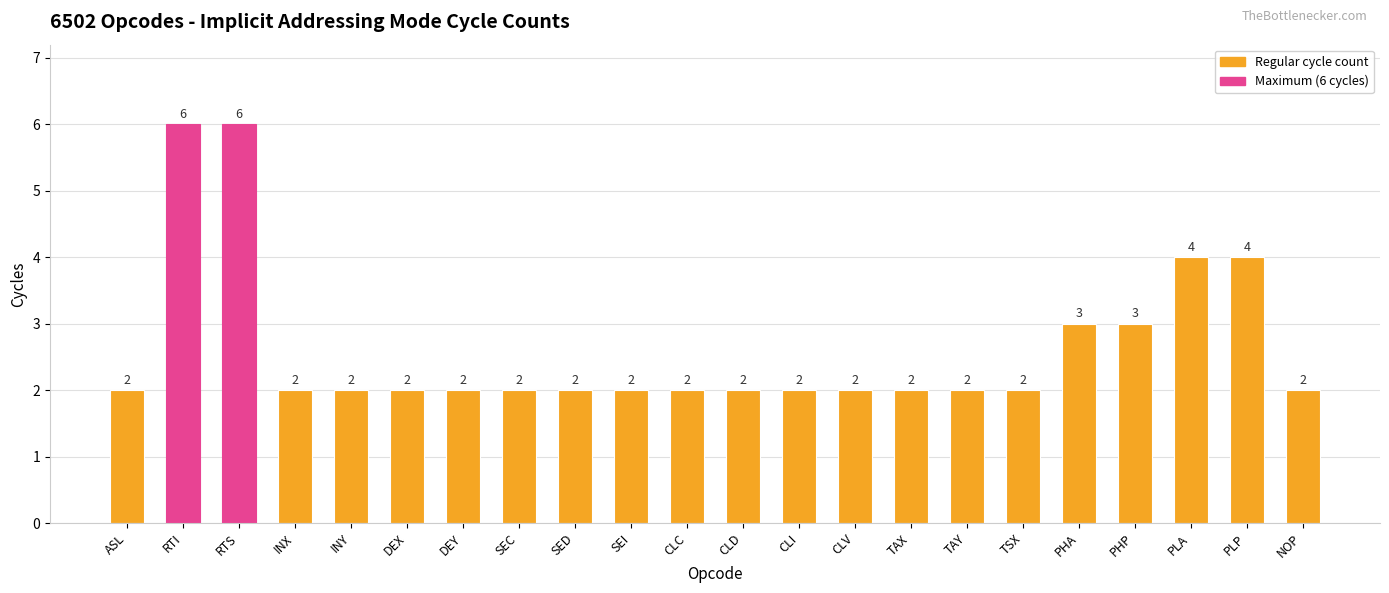

What is the greatest value displayed?

6